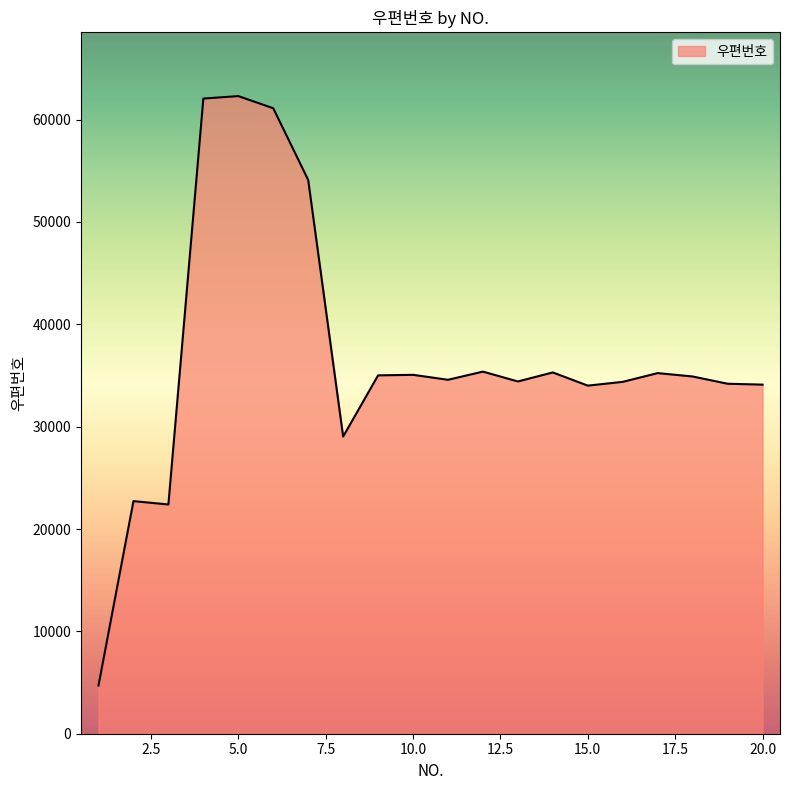

What is the sum of all values?

735012